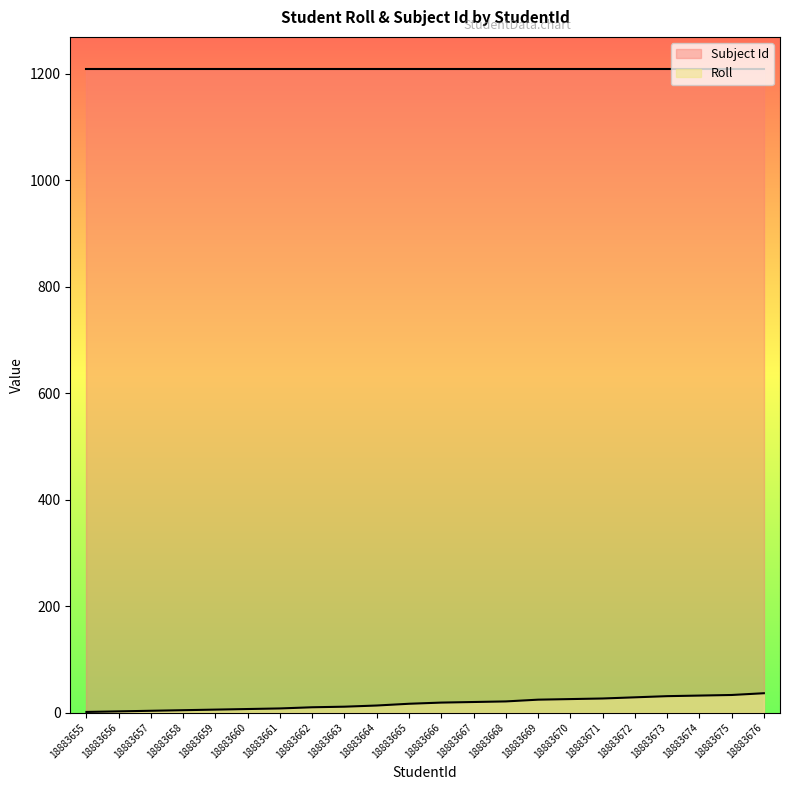

What is the greatest value displayed?

1209.0